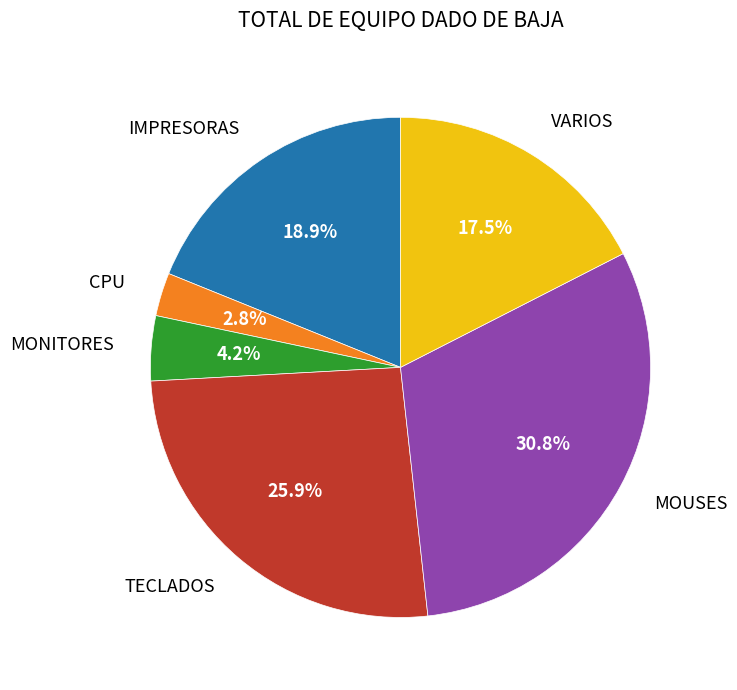

Is there a majority slice in this chart?

No